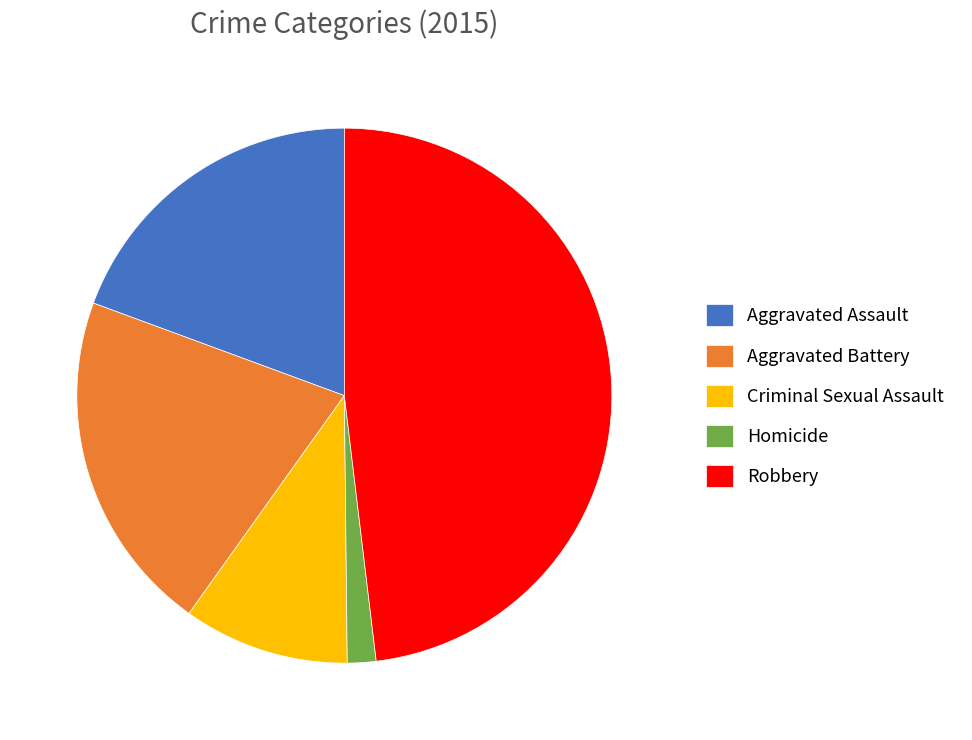

Count the number of slices in the pie.

5